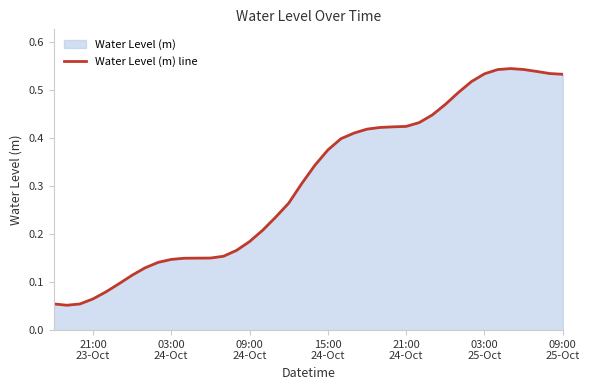

How many lines are shown in the chart?

1